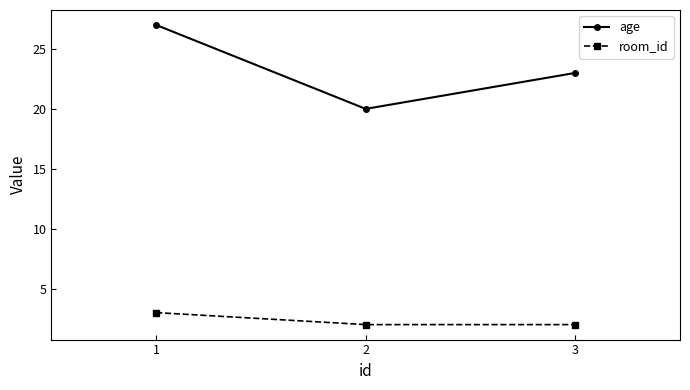

What is the minimum value for age?

20